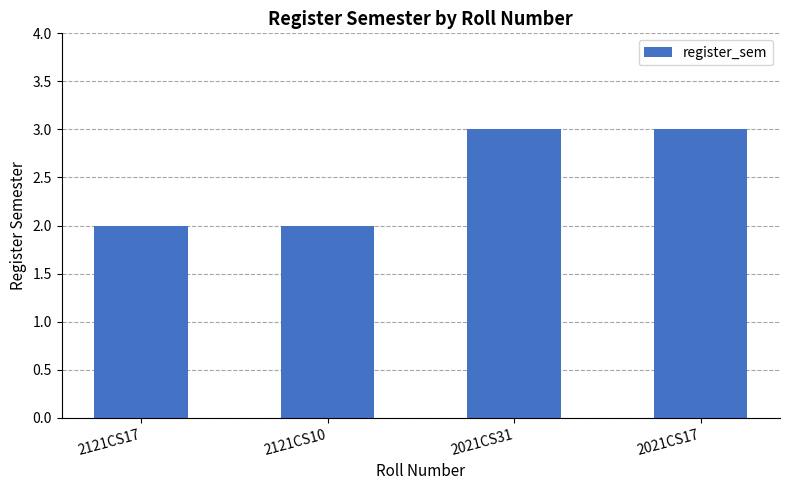

What value does the data have at 2121CS10?

2